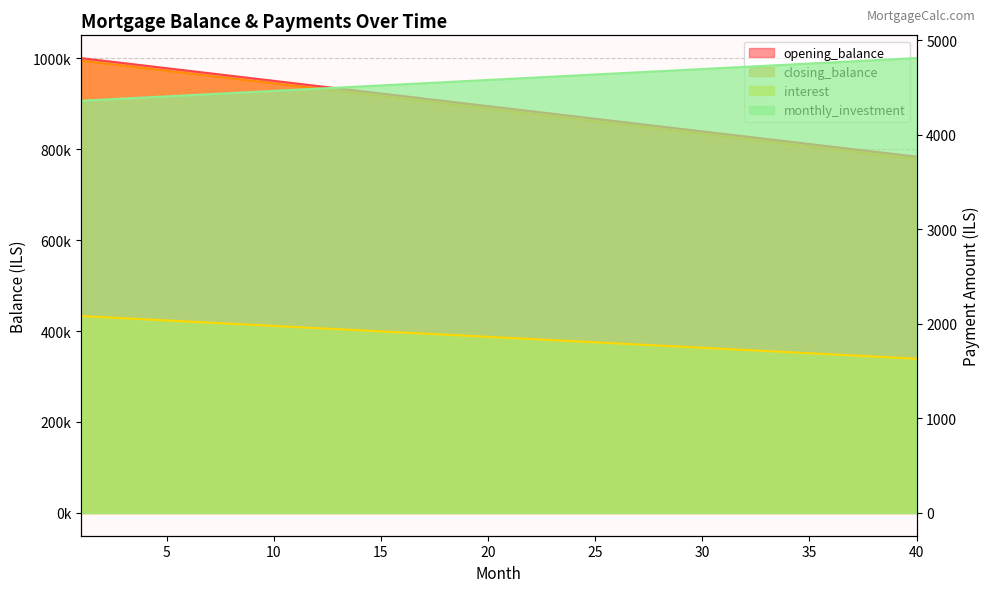

What is the value of the closing_balance point at the 39th from the left?

783333.3